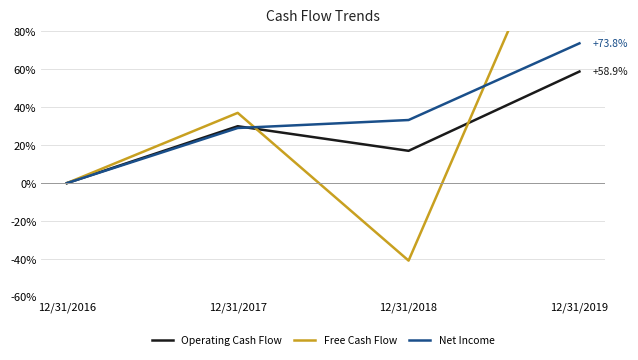

What is the sum of all Net Income values?

136.1